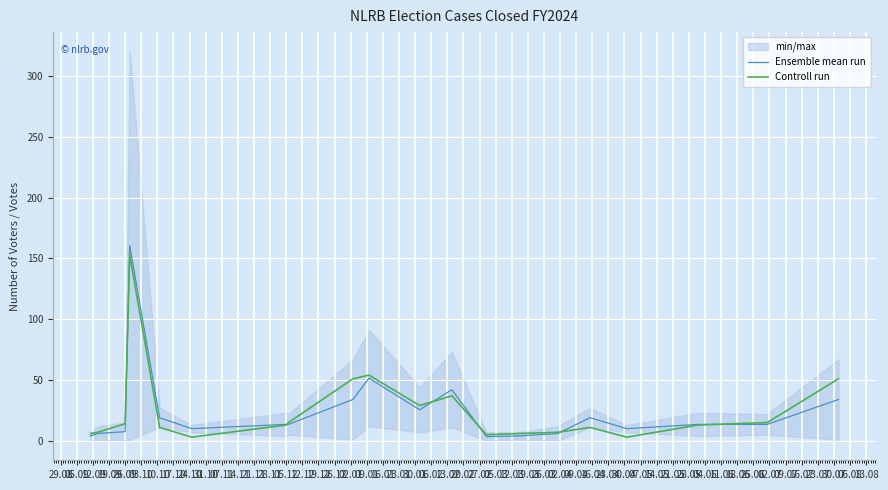

True or false: Ensemble mean run and Controll run cross at least once.

True